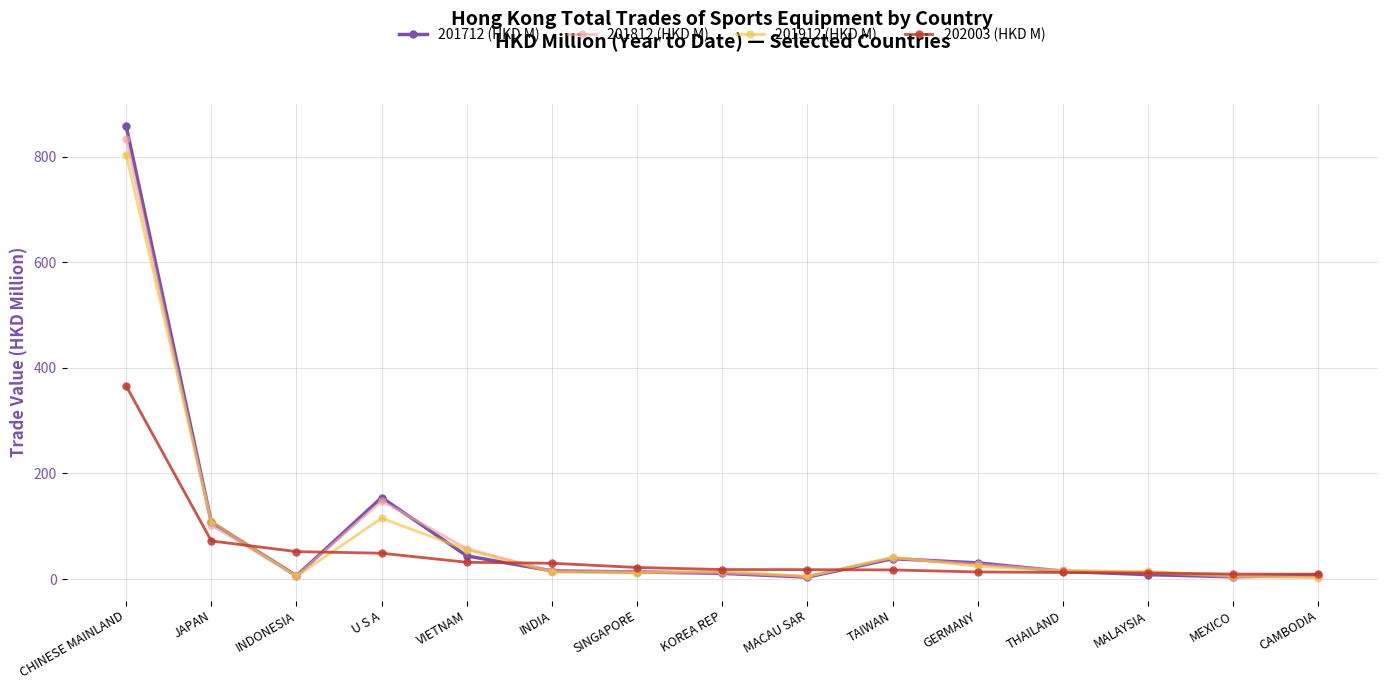

At which label is 201712 (HKD M) closest to 430?

U S A